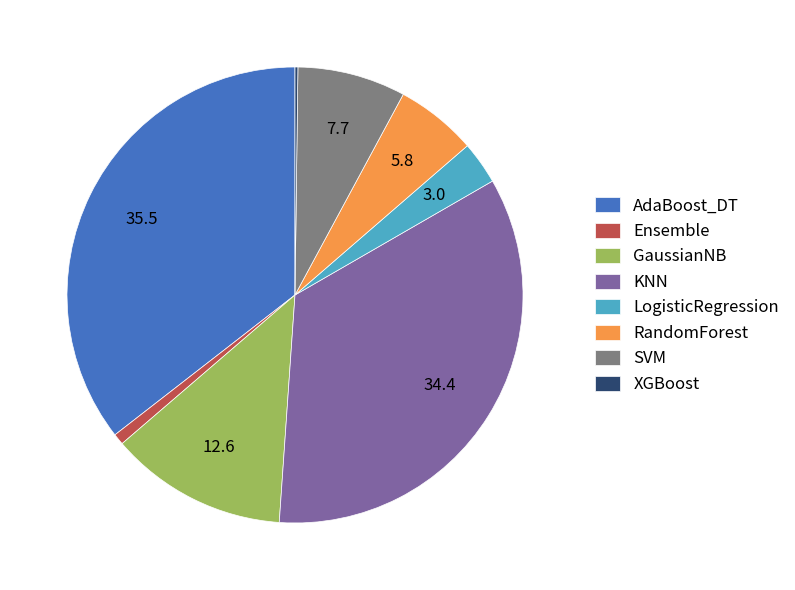

The SVM slice represents 8% of the pie. True or false?

True